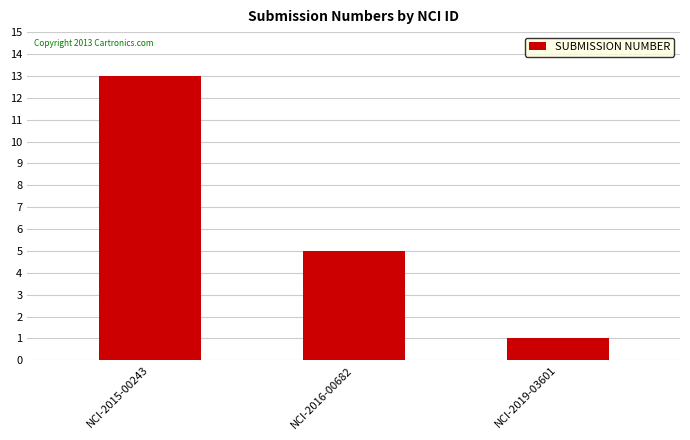

Rank the categories by value from highest to lowest.

NCI-2015-00243, NCI-2016-00682, NCI-2019-03601